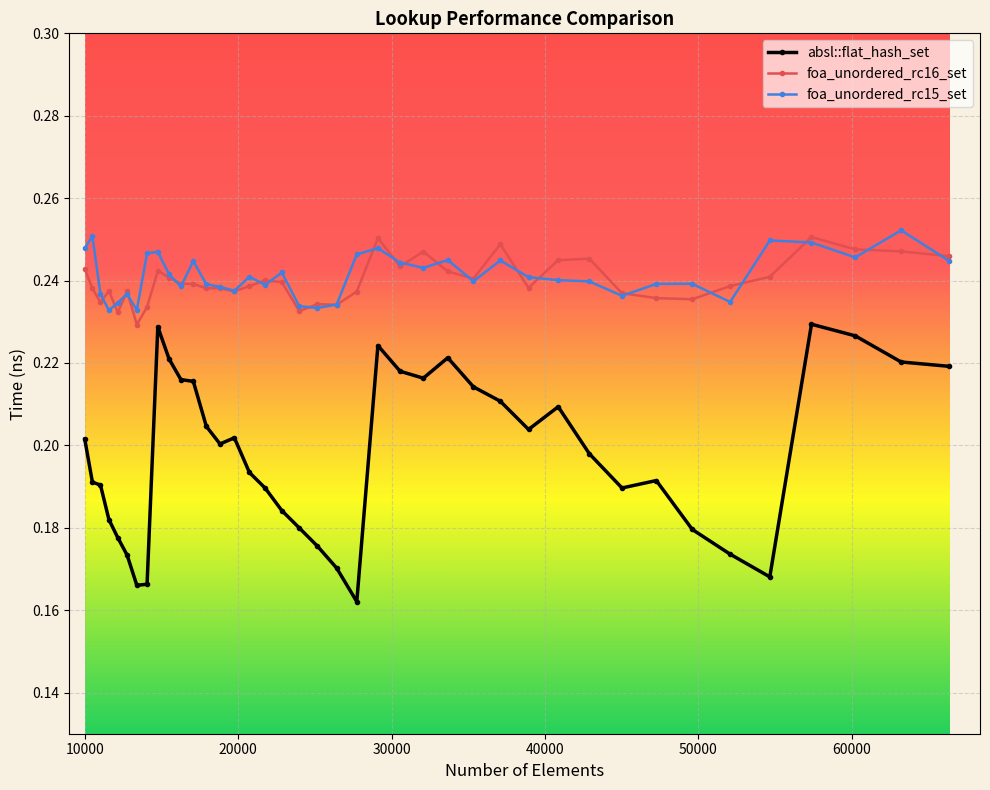

How many foa_unordered_rc16_set values are between 0 and 1?

40